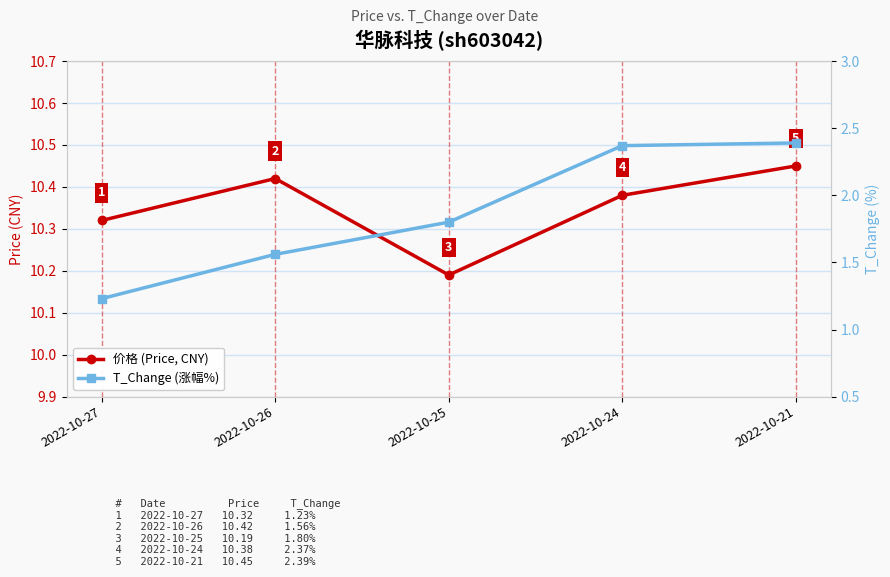

What is the sum of all T_Change (涨幅%) values?

9.3